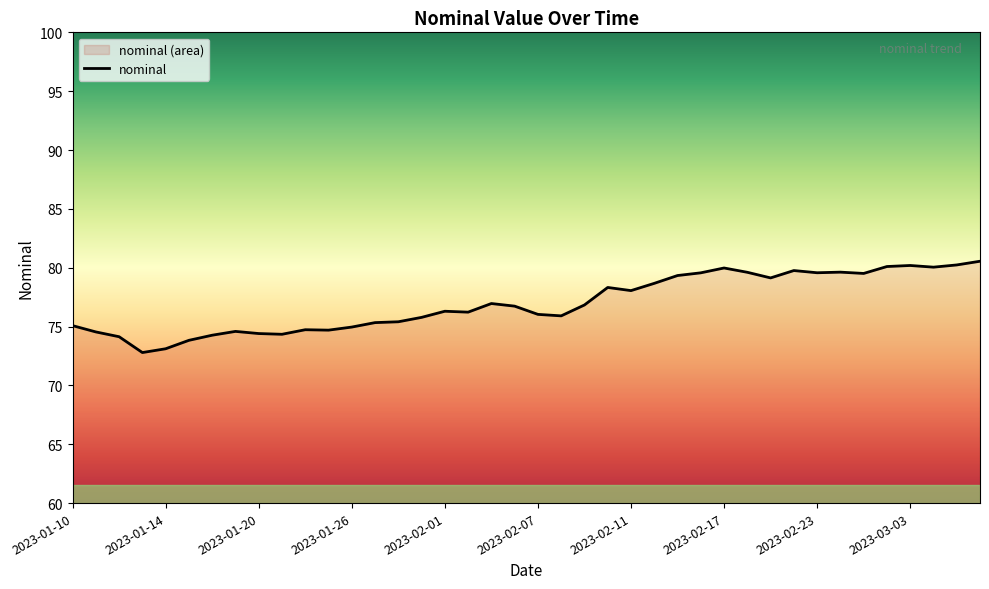

What is the difference between the maximum and minimum values?

7.8